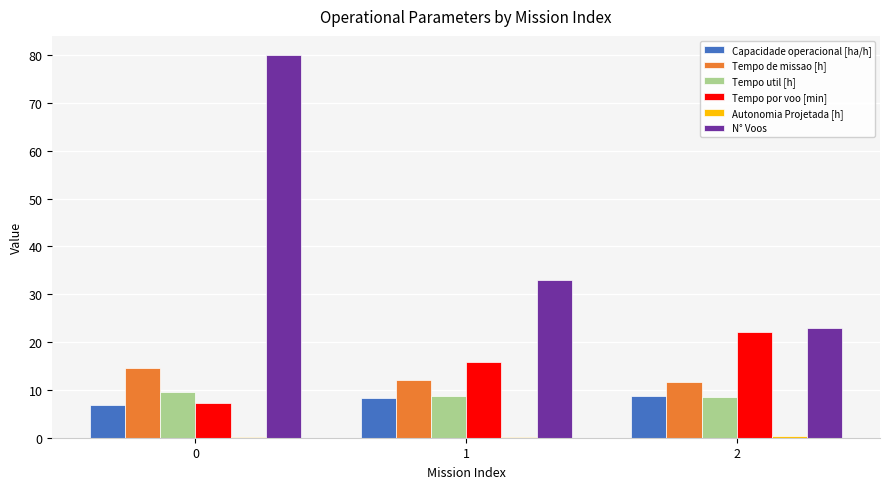

Which series changed the most between 0 and 2?

N° Voos